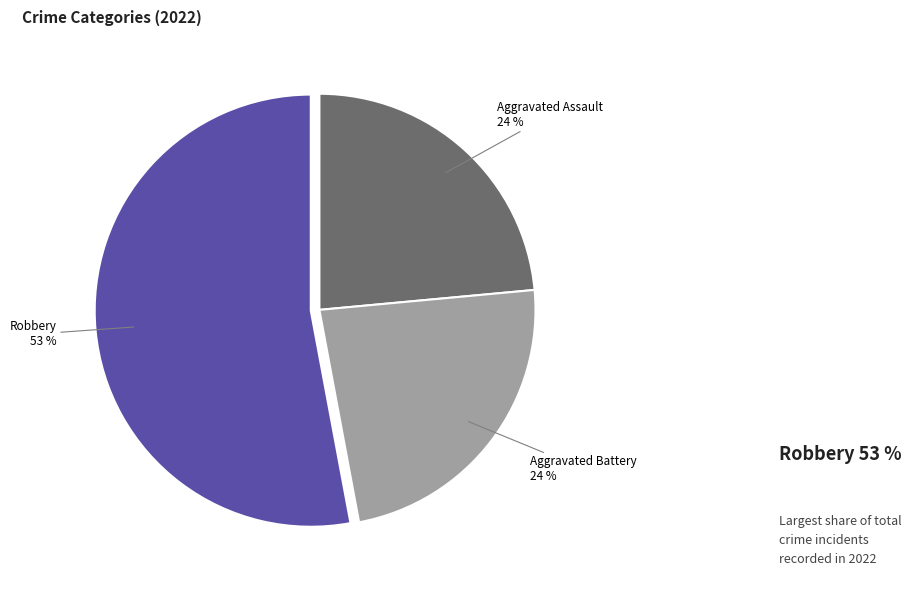

To the nearest percent, what portion does Aggravated Assault represent?

24%